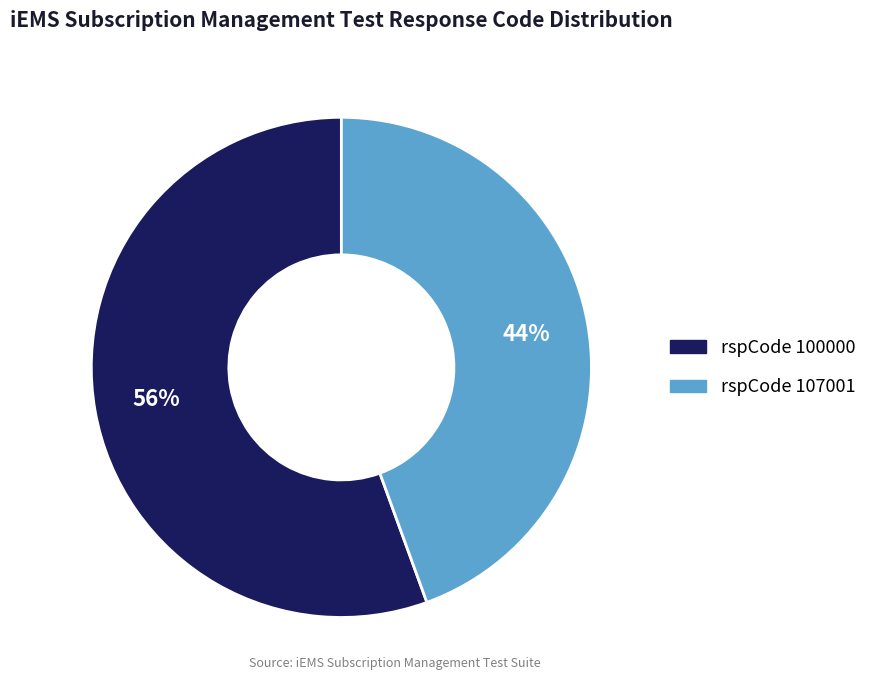

Is there a majority slice in this chart?

Yes